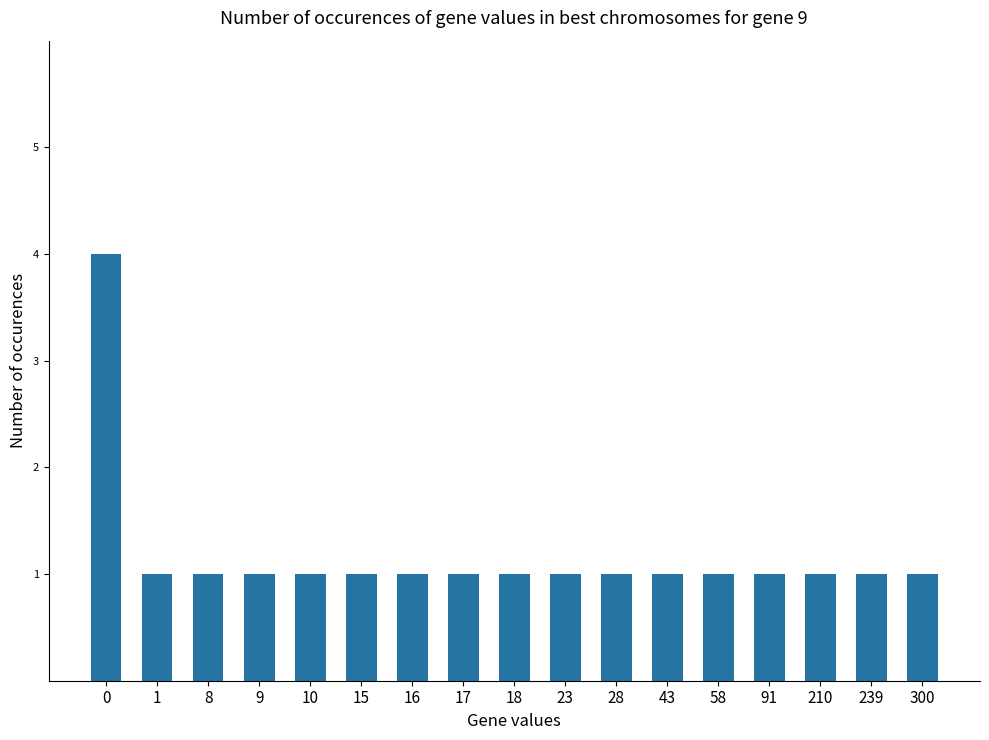

What is the value of the 2nd bar from the left?

1